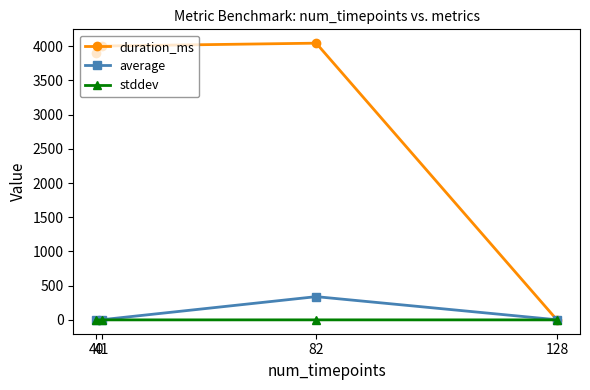

The average series shows 1.7 at 128. True or false?

True